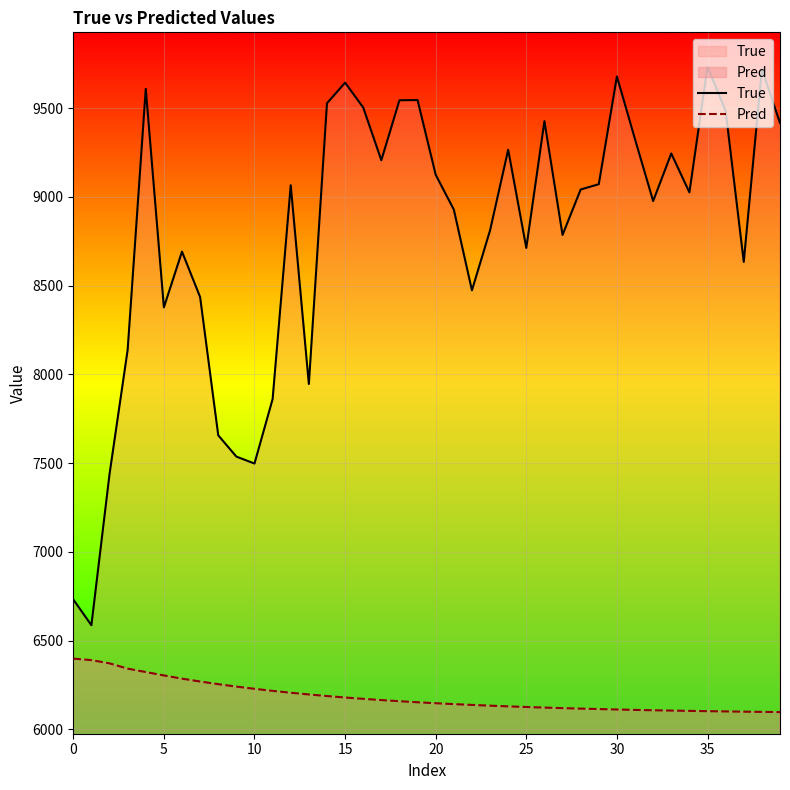

True or false: Pred and True intersect in this chart.

False